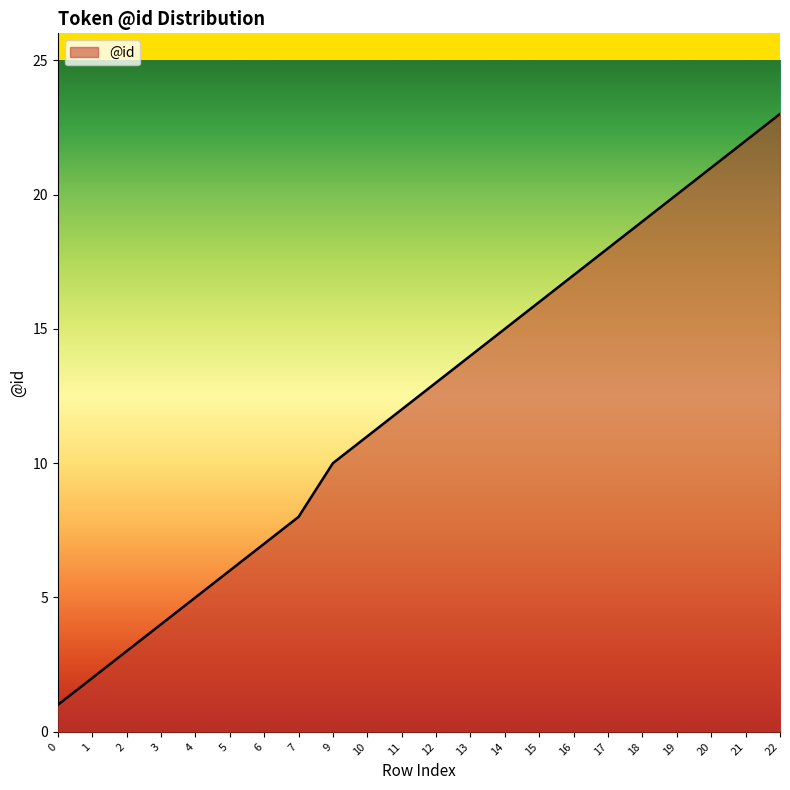

True or false: the data shows 2 at 1.

True